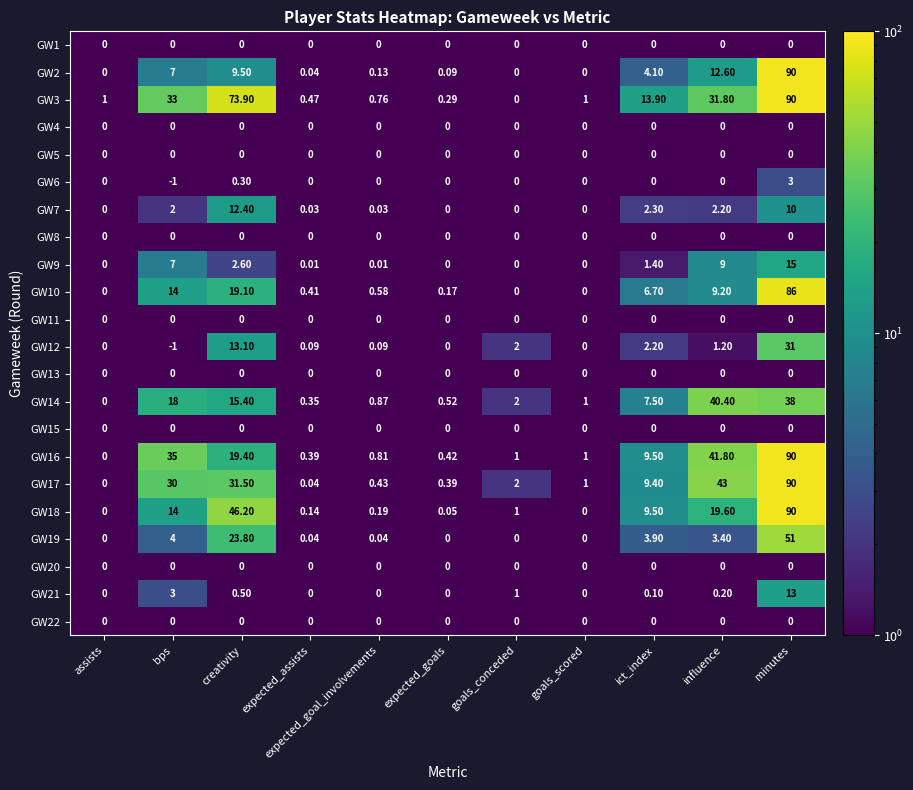

At which label is GW2 closest to 45?

influence